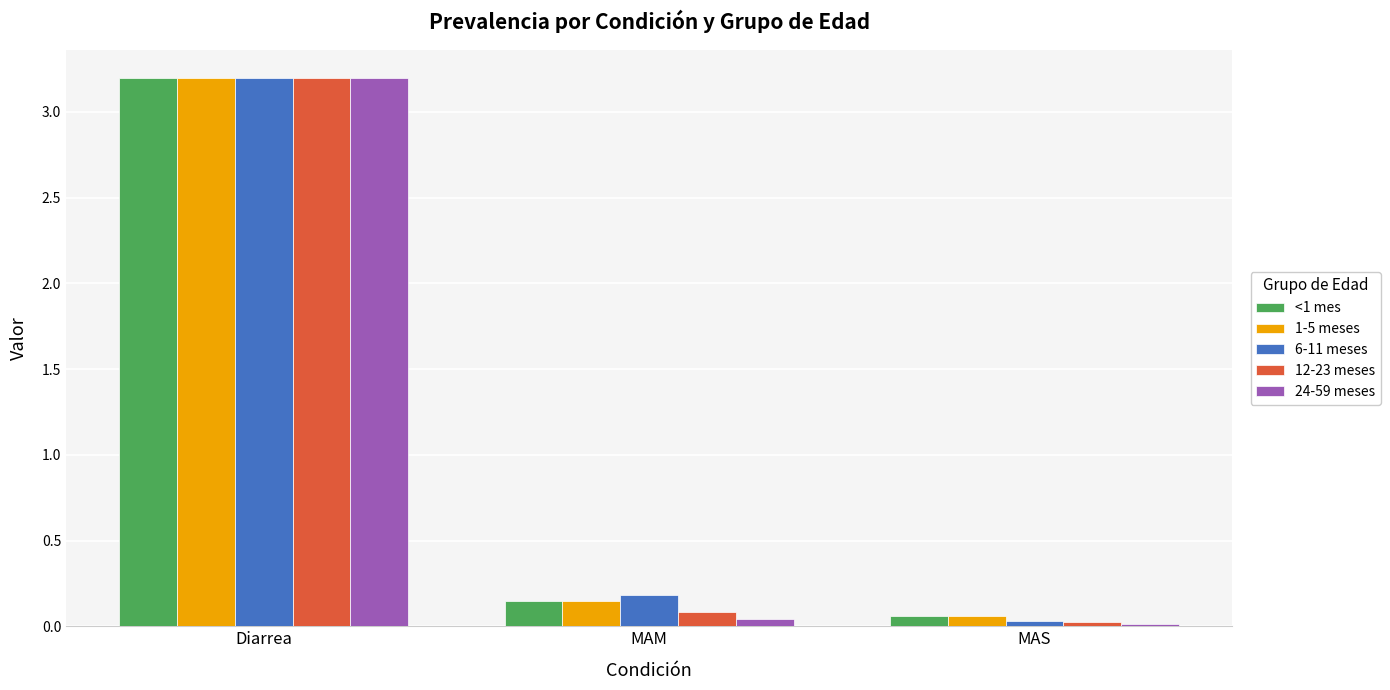

Does the chart contain stacked bars?

No